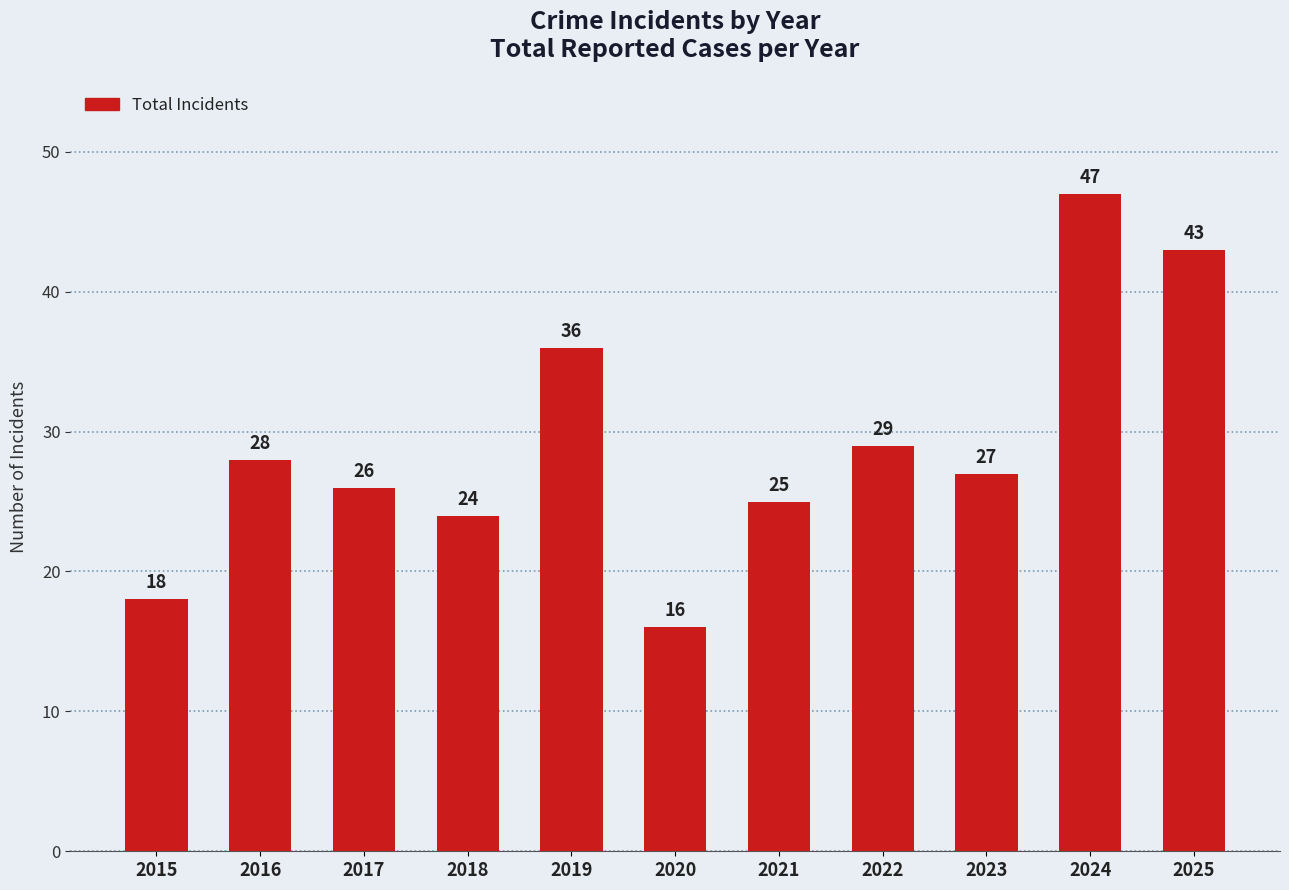

Approximately how many times larger is the value at 2023 compared to 2020?

1.7